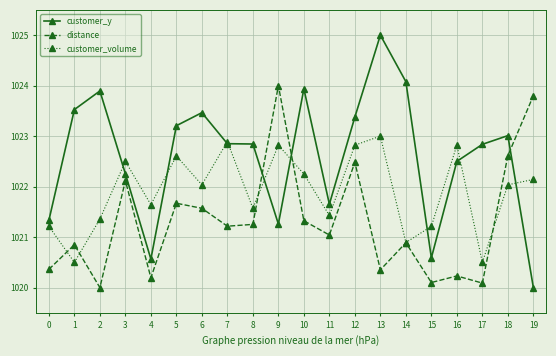

True or false: distance has more than 2 points higher than both neighbors.

True